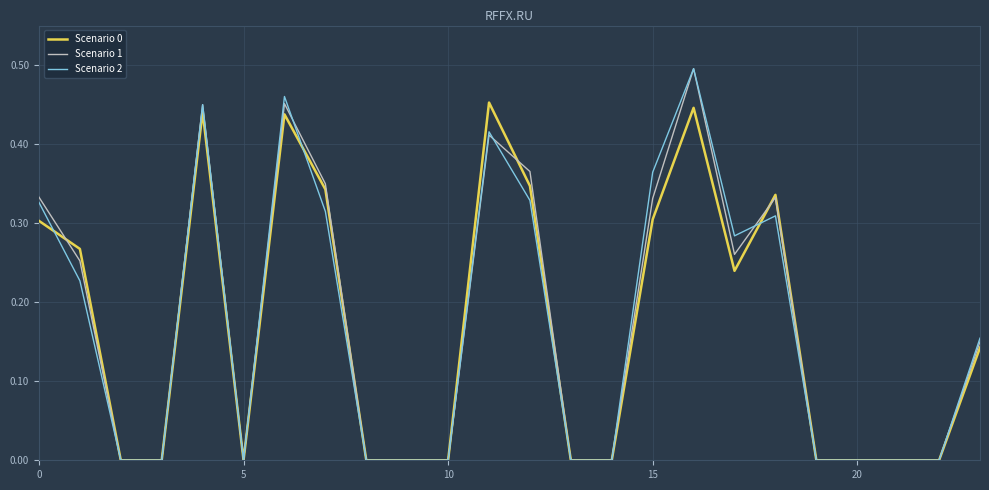

What are all the series names shown in the legend?

Scenario 0, Scenario 1, Scenario 2